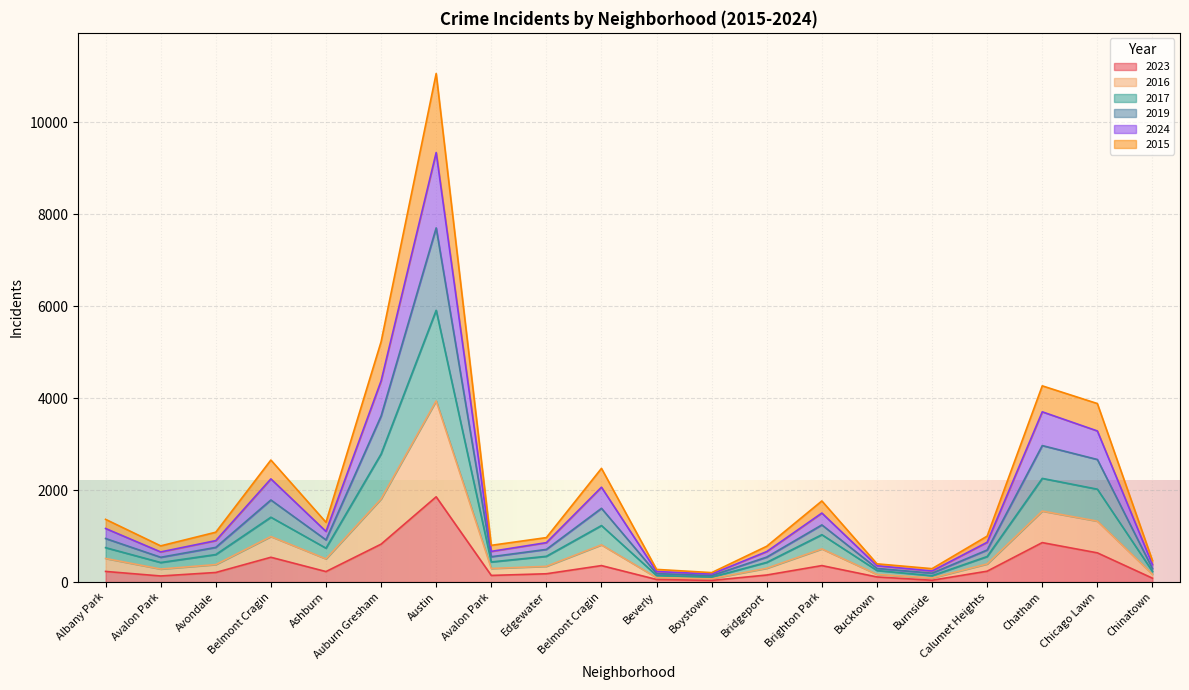

What is the smallest value displayed?

35